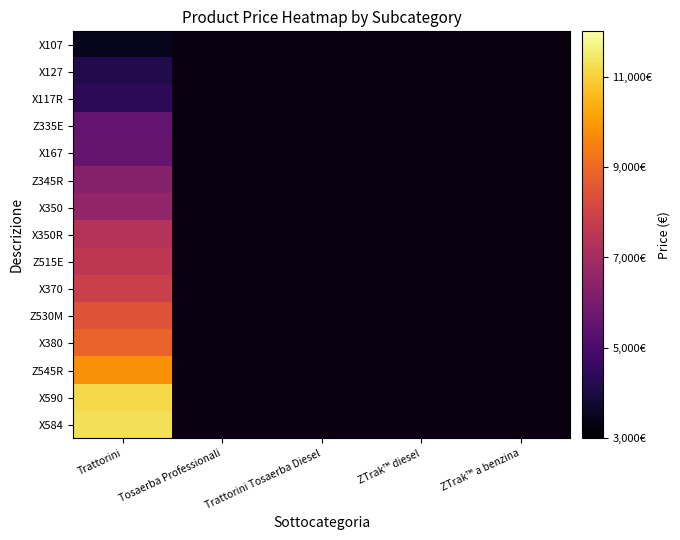

Which label corresponds to the largest value in the chart?

Trattorini